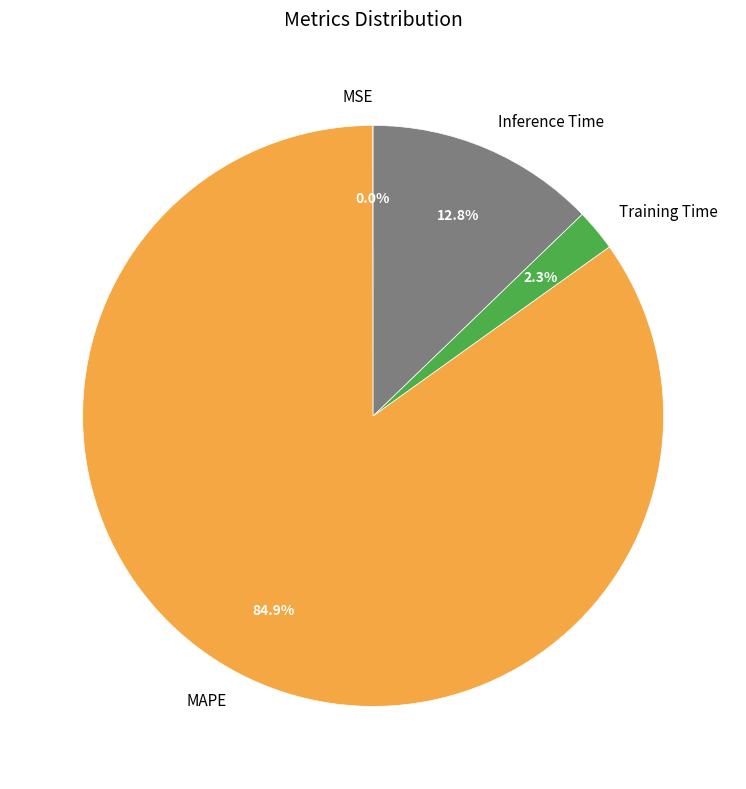

Is it true that Inference Time is 1% of the pie?

False